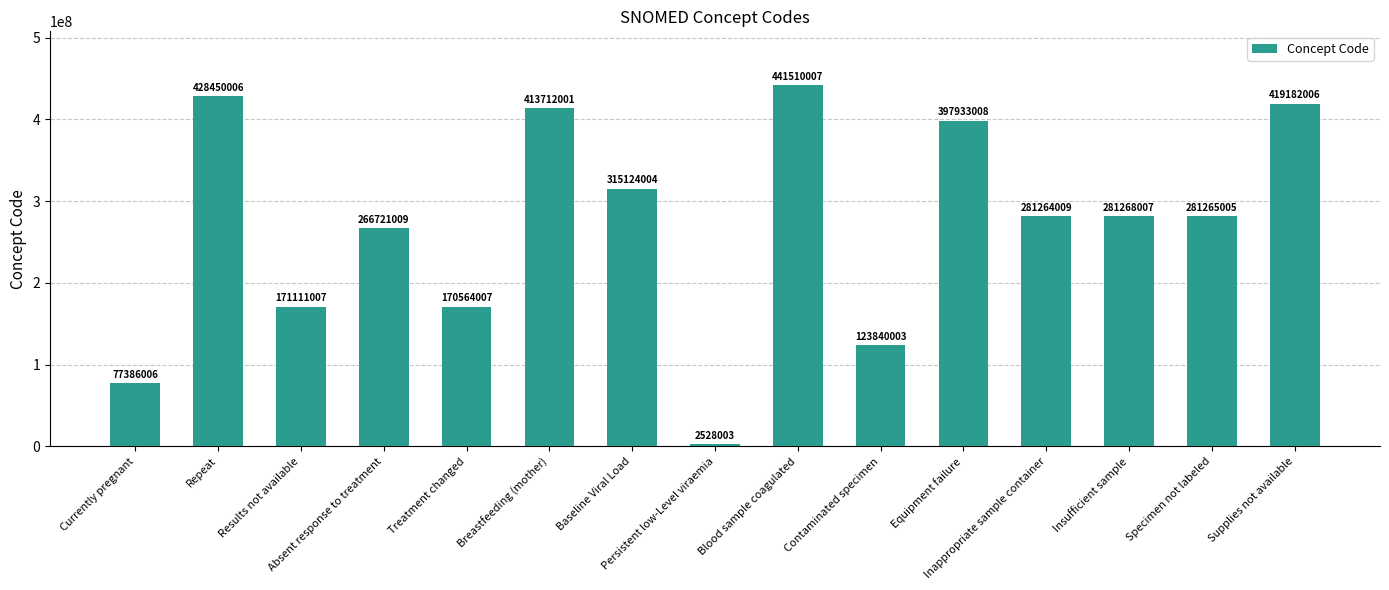

Reading left to right, transcribe all the data shown in this chart.

77386006	428450006	171111007	266721009	170564007	413712001	315124004	2528003	441510007	123840003	397933008	281264009	281268007	281265005	419182006